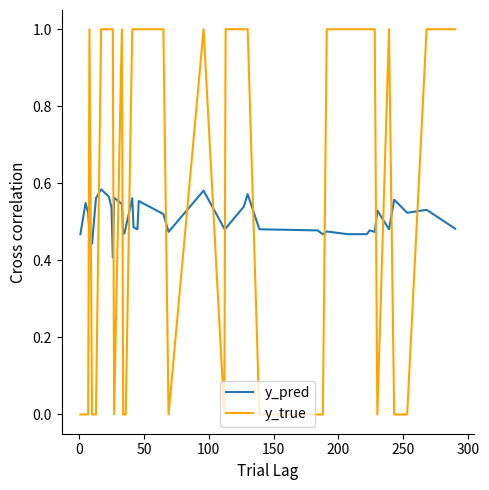

How many times do y_true and y_pred cross each other?

17